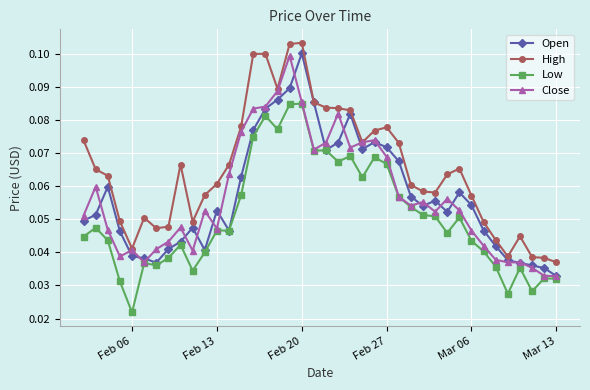

How many Open values are between 0 and 1?

40